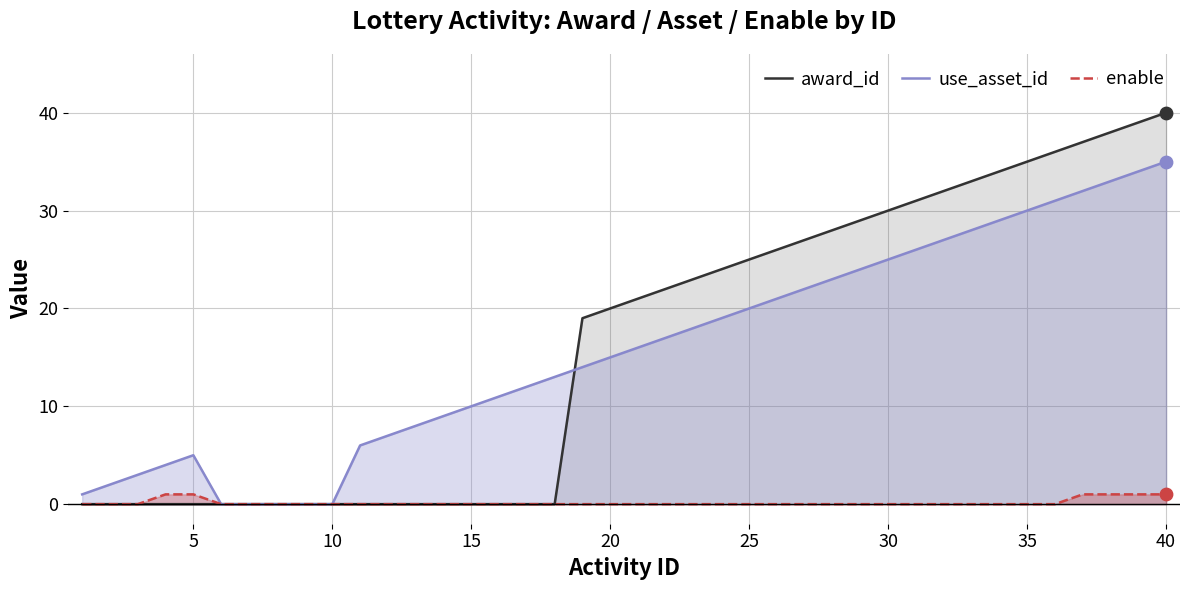

Which category has the highest value in the use_asset_id series?

40